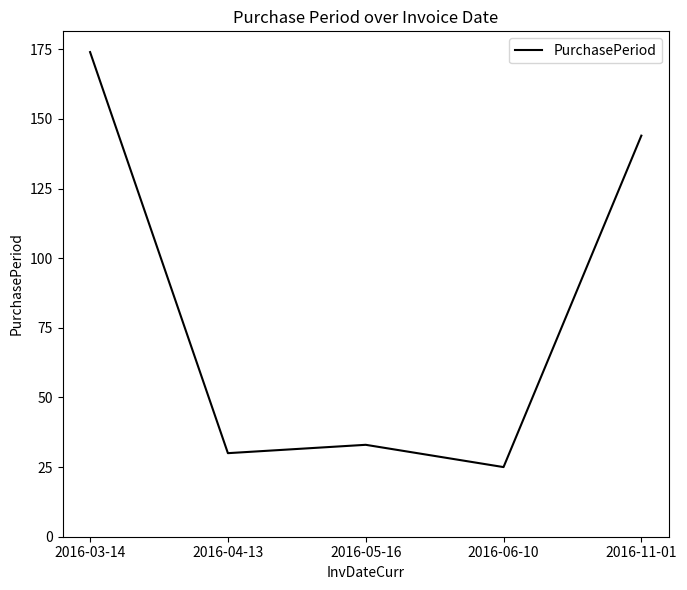

What value does the data have at 2016-11-01, to the nearest 50?

150